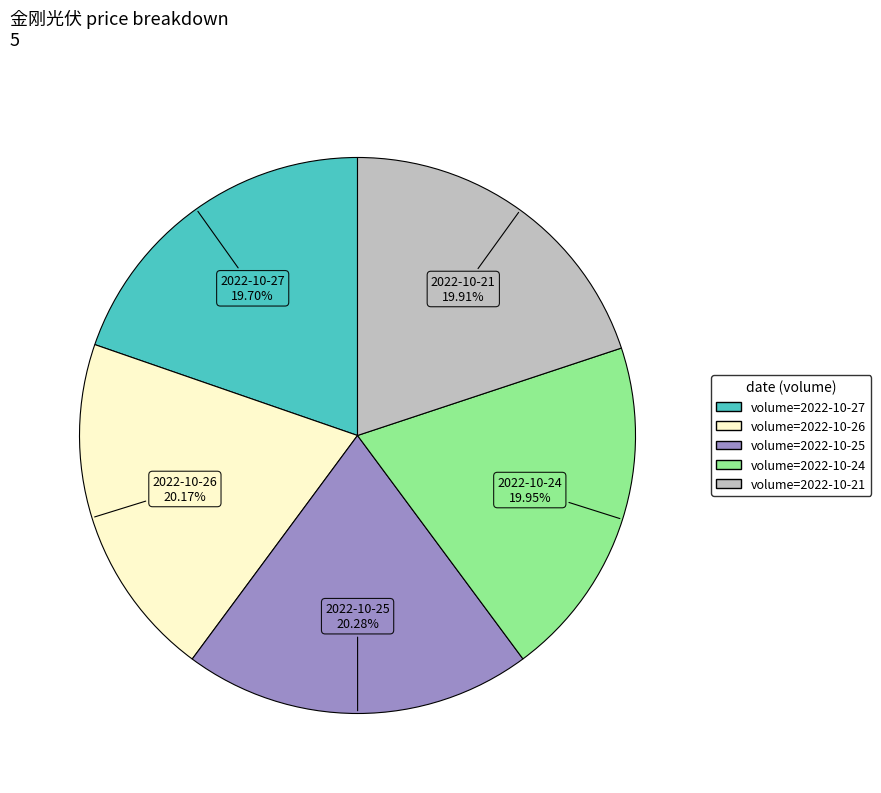

How many segments does this pie chart have?

5